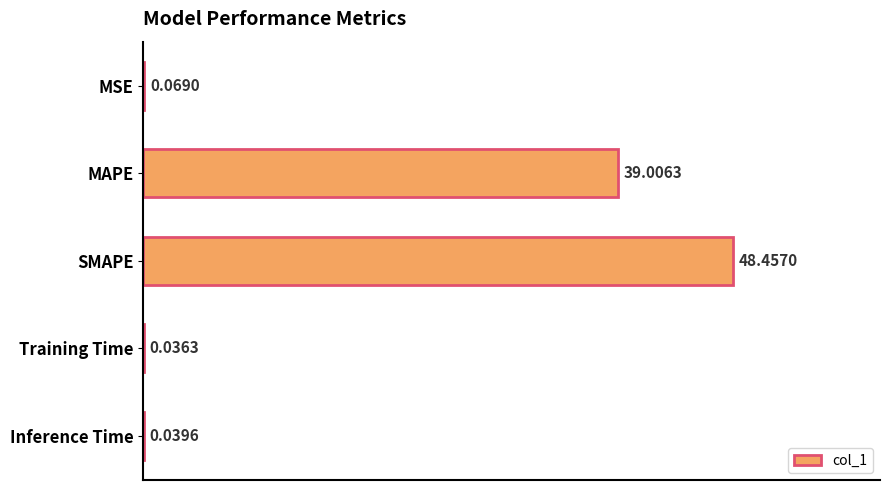

What is the sum of all values?

87.6